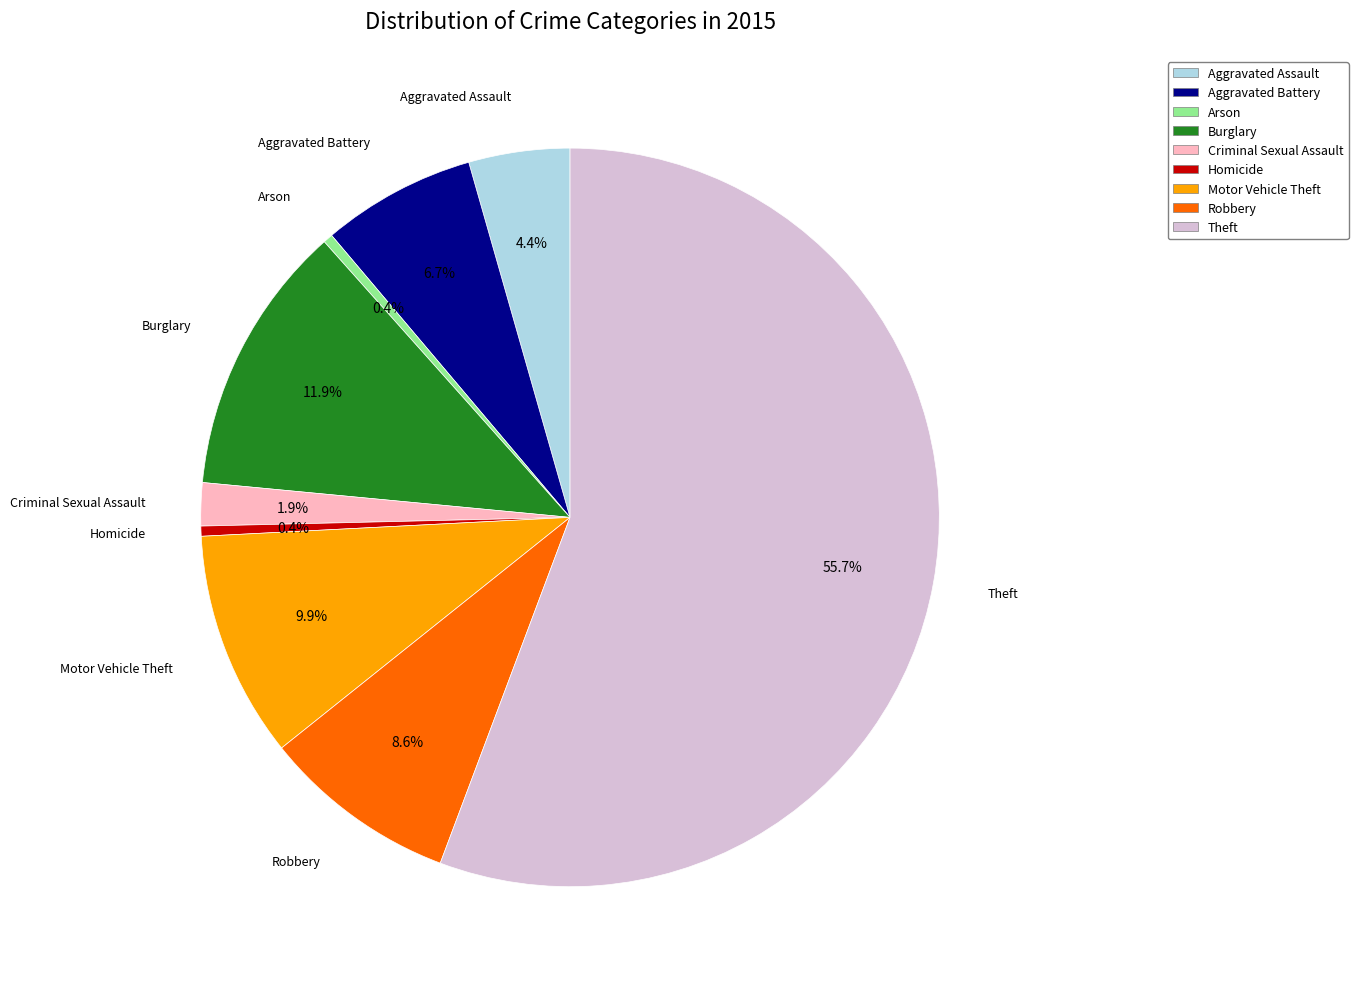

Which has a higher value, Robbery or Aggravated Battery?

Robbery